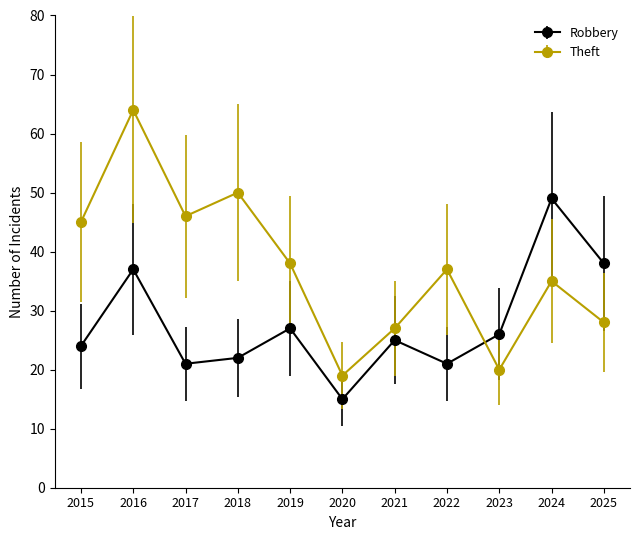

Reading left to right, list all the values displayed in this chart.

Robbery: 2015=24	2016=37	2017=21	2018=22	2019=27	2020=15	2021=25	2022=21	2023=26	2024=49	2025=38
Theft: 2015=45	2016=64	2017=46	2018=50	2019=38	2020=19	2021=27	2022=37	2023=20	2024=35	2025=28